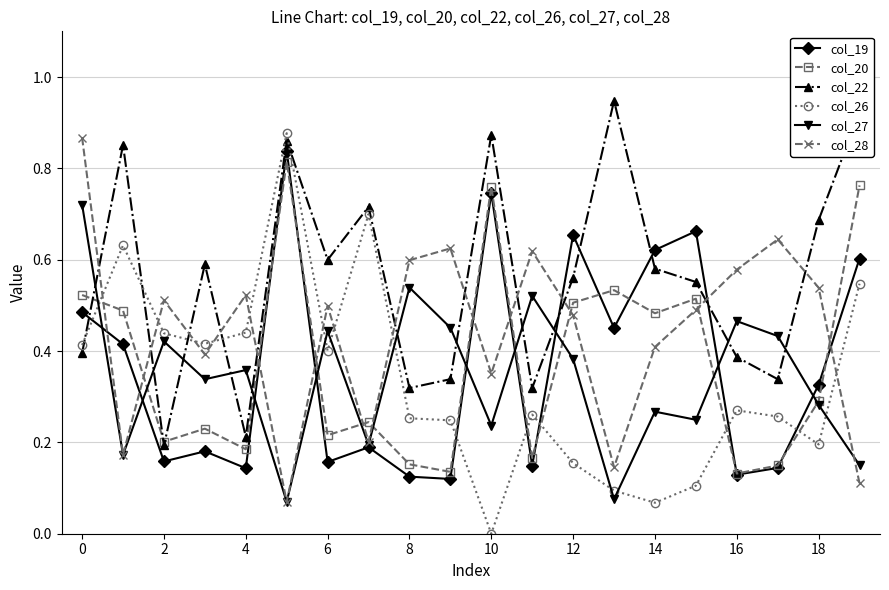

How many col_27 values are between 0 and 1?

20